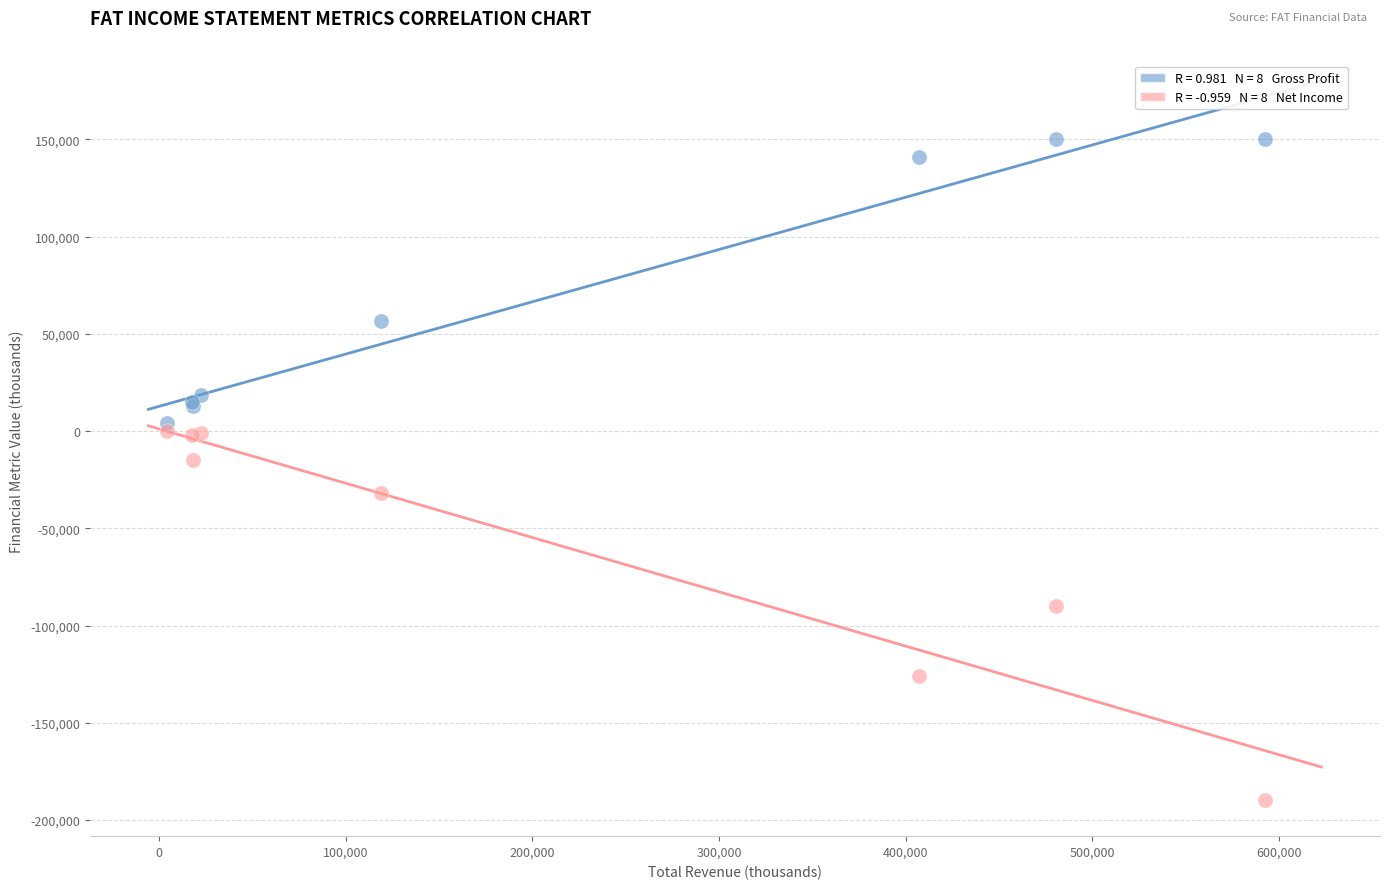

Across all series, what Y value is closest to -19700?

-14900